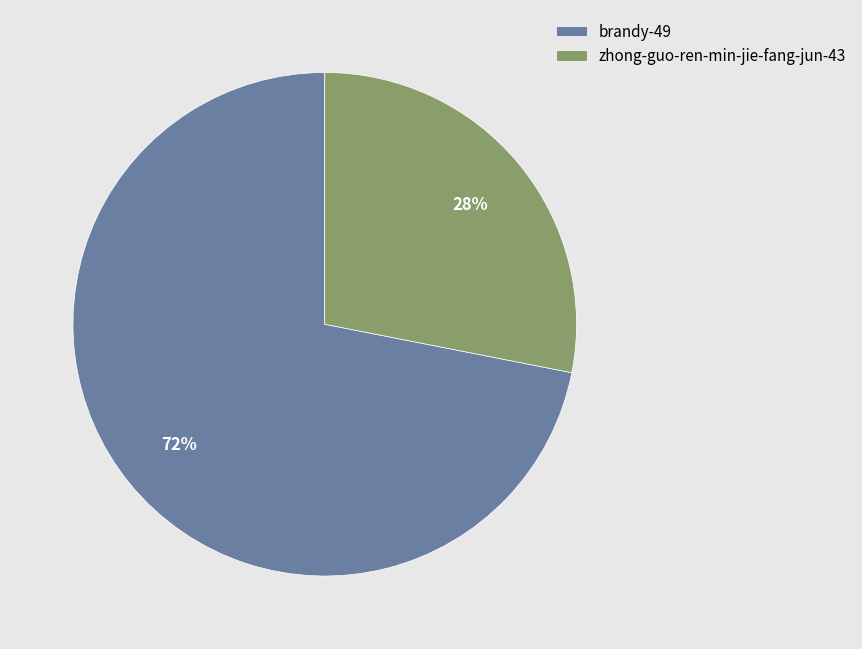

What is the largest slice in the pie chart?

brandy-49